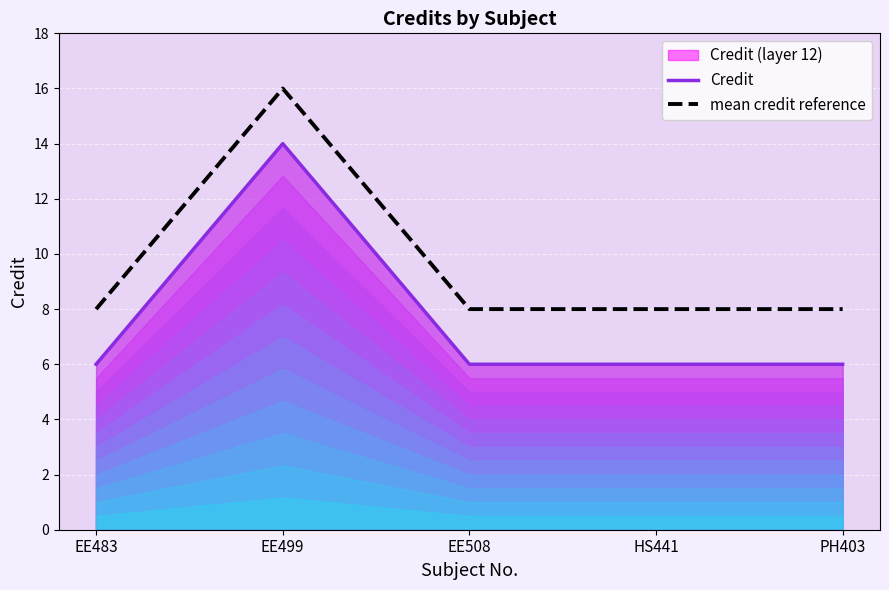

The value of mean credit reference at EE483 is 8. True or false?

True